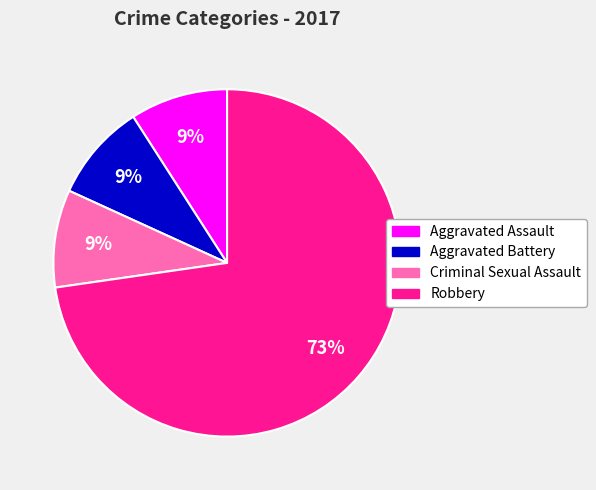

Is there a majority slice in this chart?

Yes